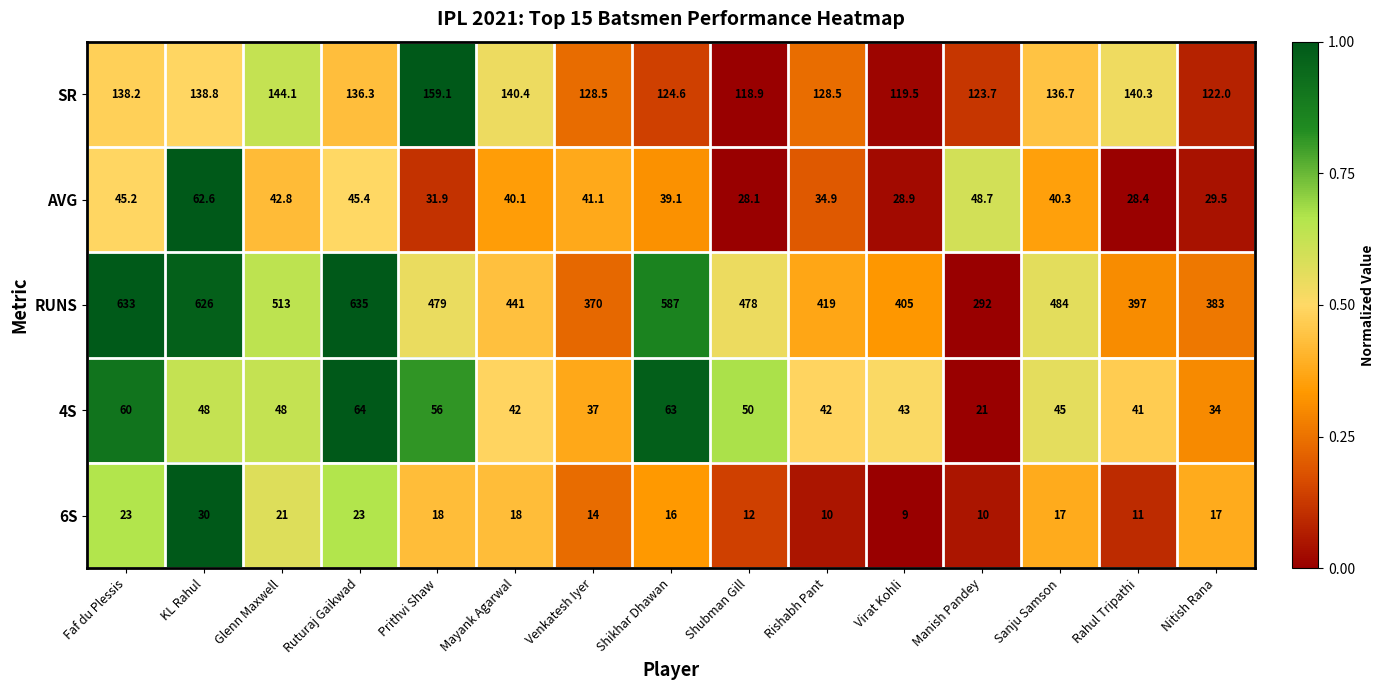

At how many categories does at least one series exceed 592?

3